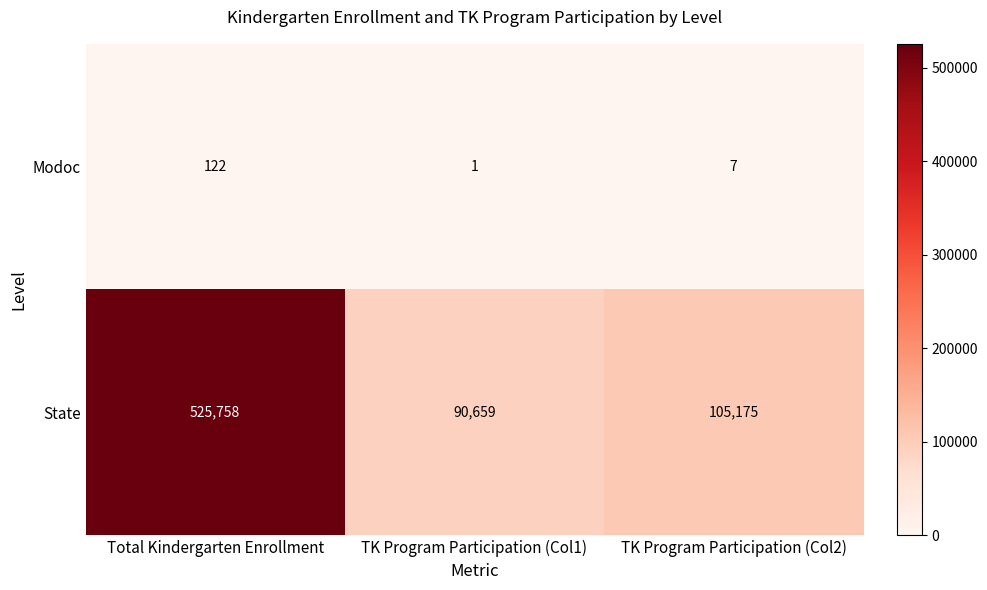

Which series has the widest spread of values?

State